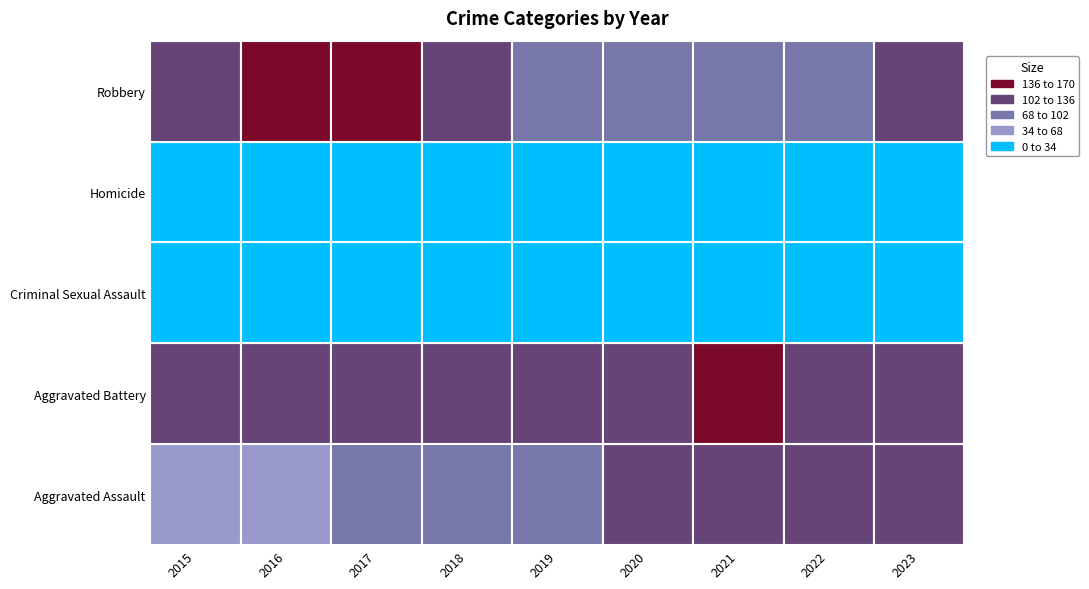

What is the difference between the highest and lowest values at 2018?

121